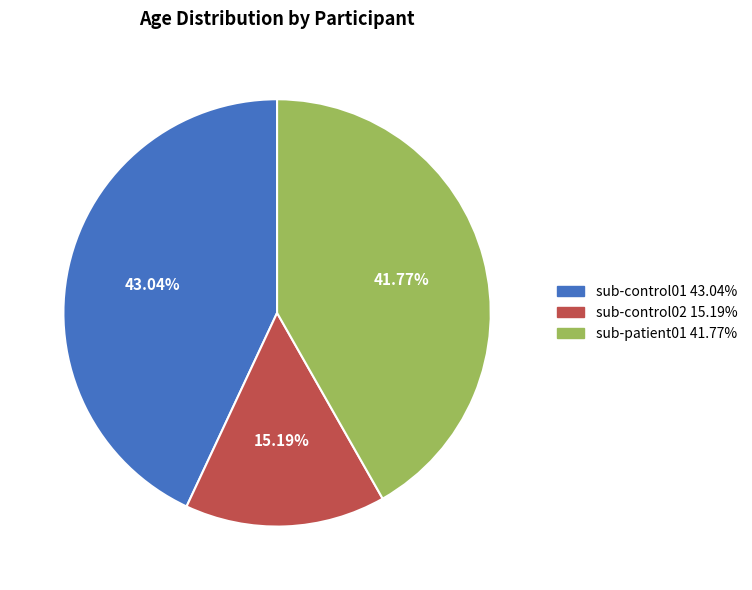

Count the number of slices in the pie.

3